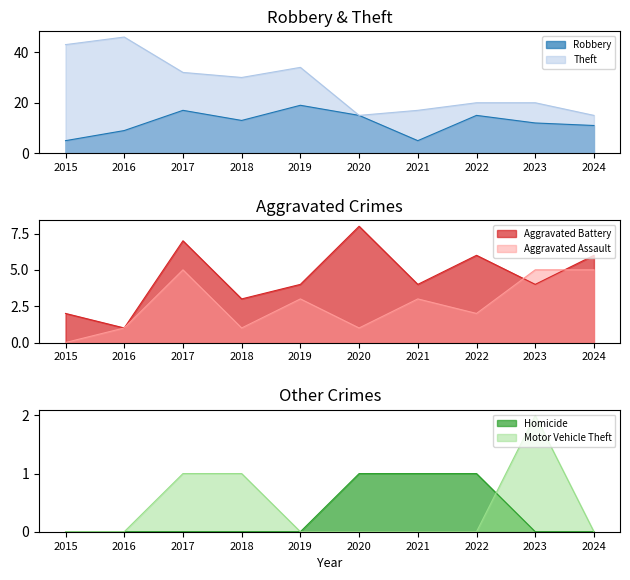

How many Motor Vehicle Theft values are between 0 and 1?

9